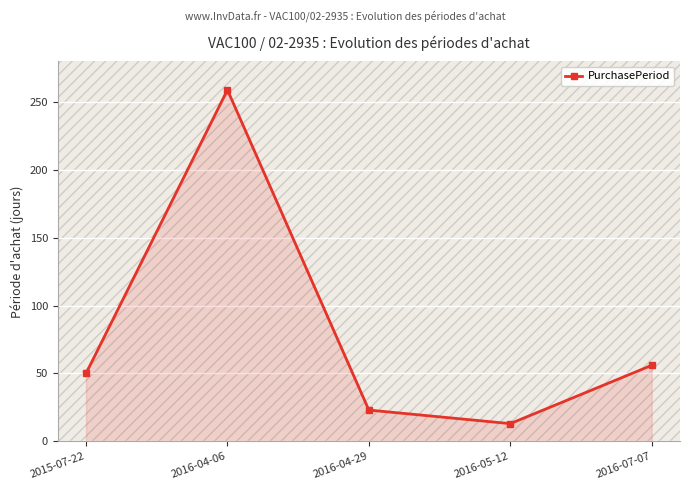

List the labels in order of value, largest first.

2016-04-06, 2016-07-07, 2015-07-22, 2016-04-29, 2016-05-12